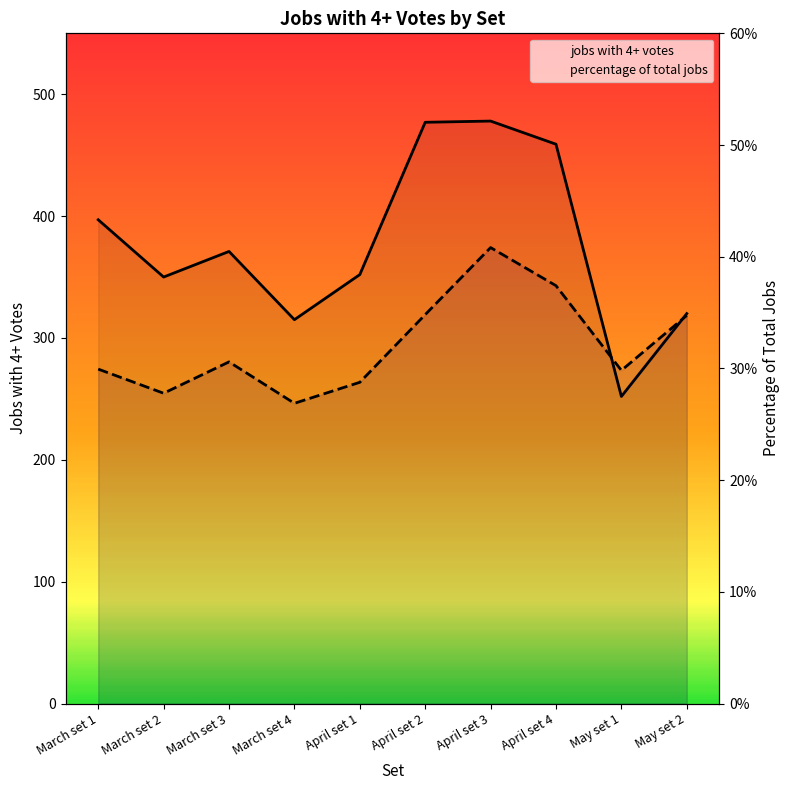

Between May set 1 and May set 2, which is larger?

May set 2